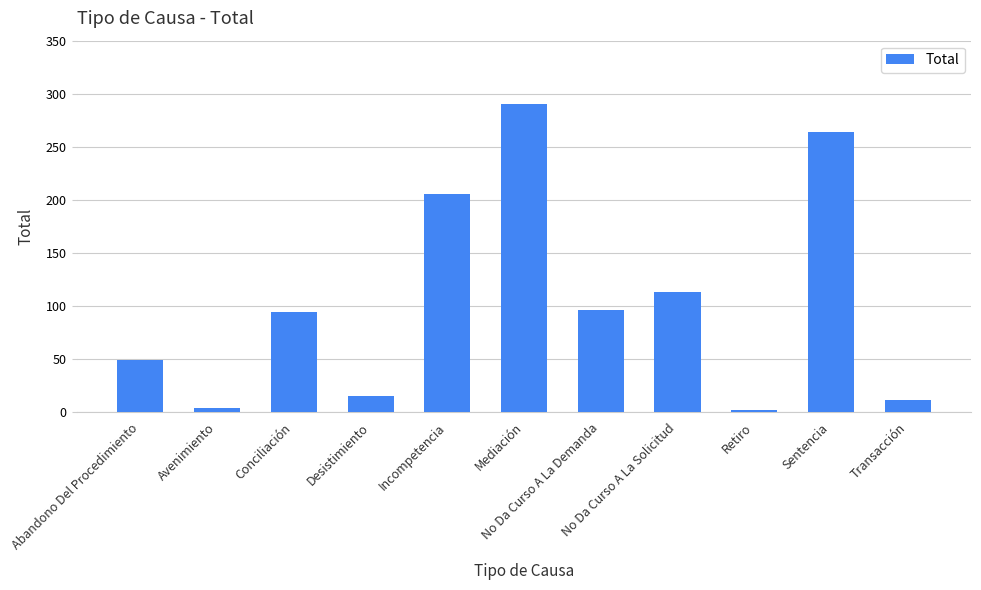

The chart shows a value of 49 at Abandono Del Procedimiento. True or false?

True